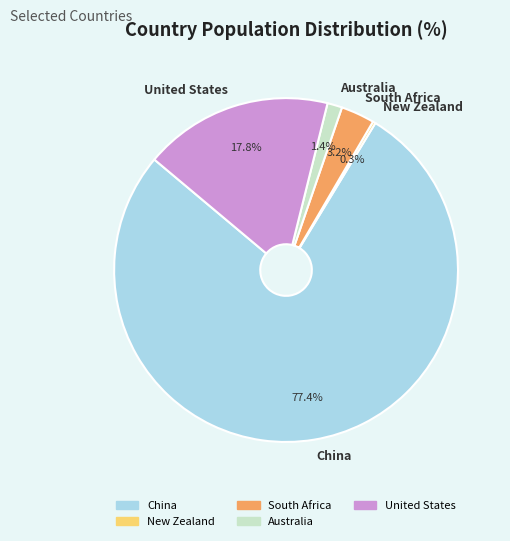

Which has a higher value, South Africa or United States?

United States